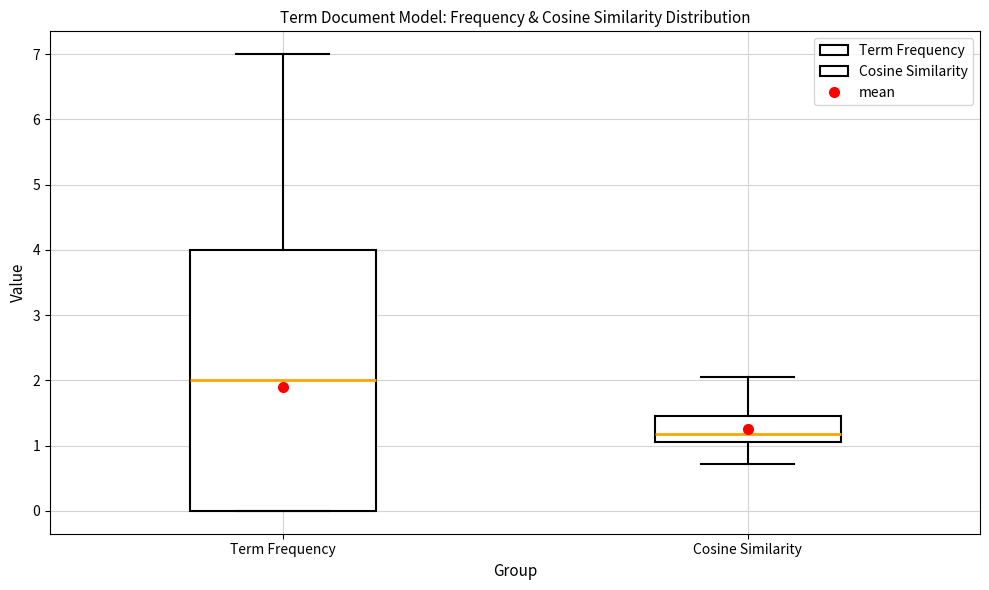

Where does the upper whisker of the box for Cosine Similarity end on the y-axis? The values are not printed on the chart, so give them approximately, as read against the axis.

2.1